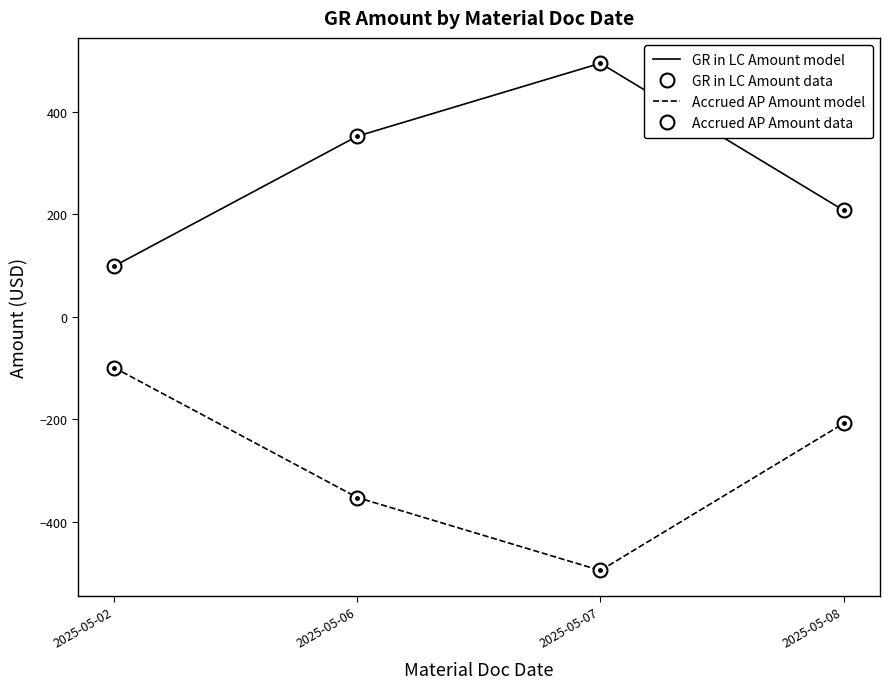

What are all the series names shown in the legend?

GR in LC Amount model, GR in LC Amount data, Accrued AP Amount model, Accrued AP Amount data